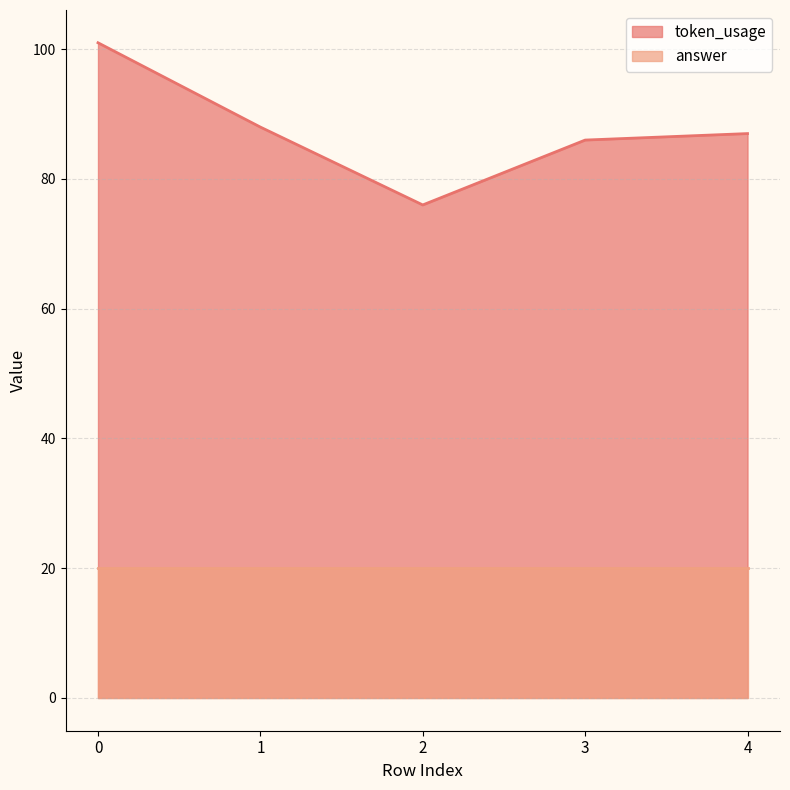

How many values are below 87?

2